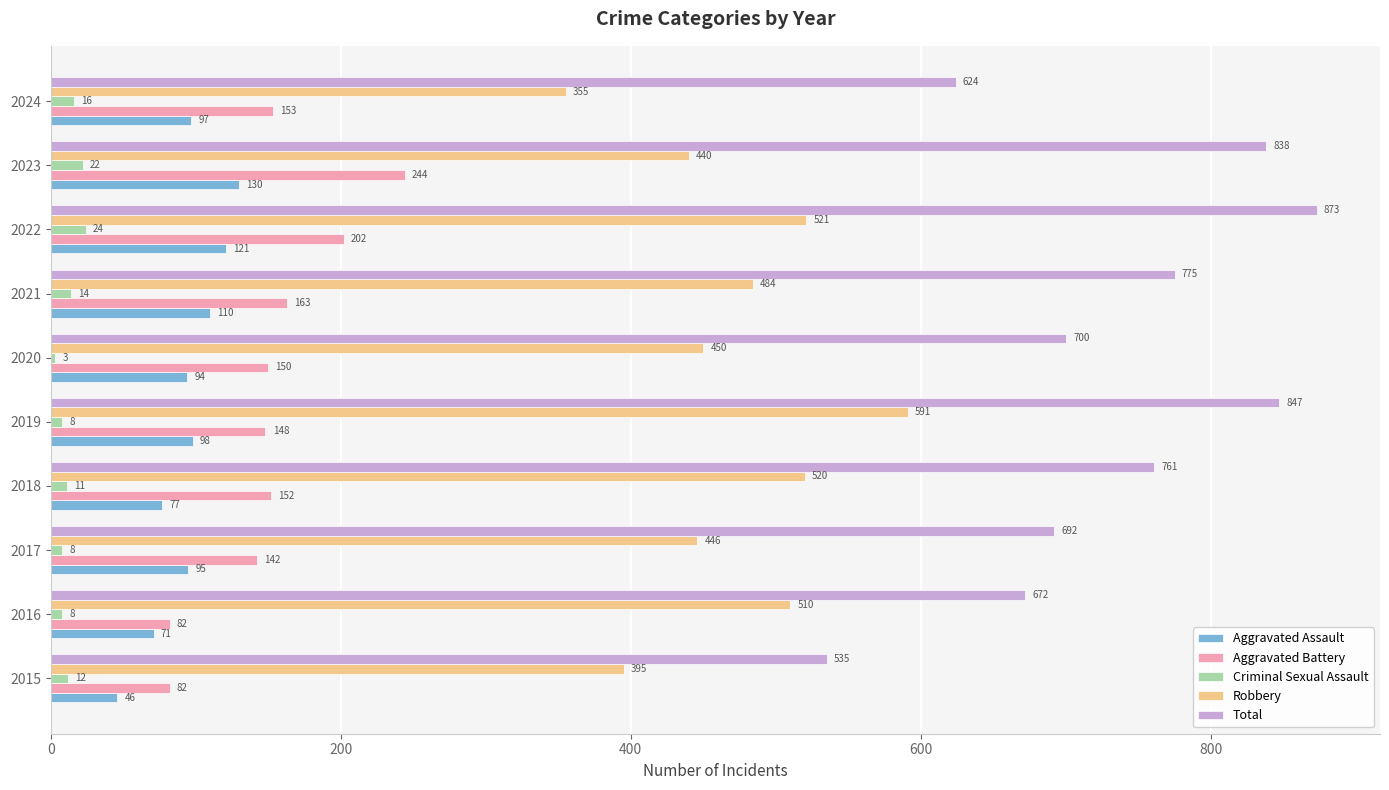

At which category is the sum across all series the highest?

2022